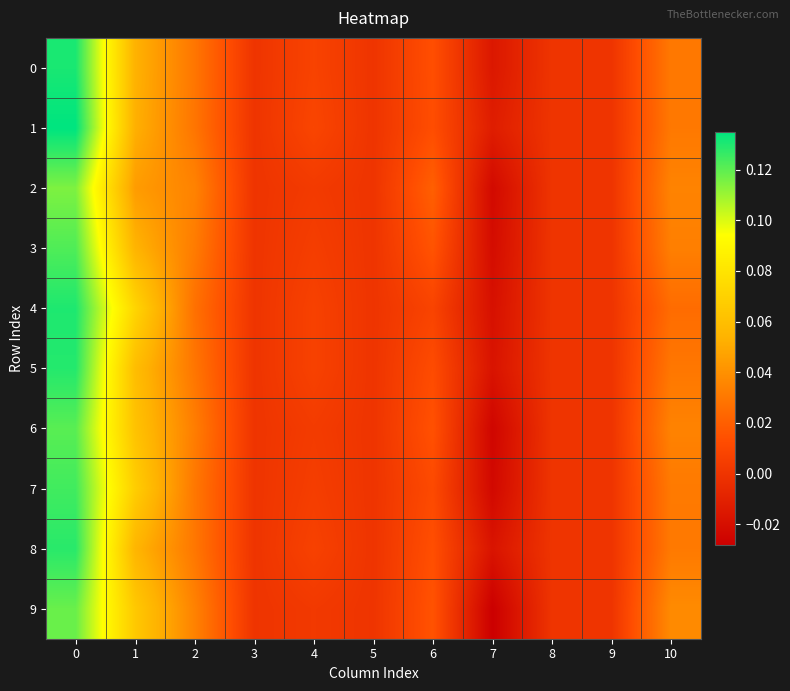

Rank the series by their maximum value, from highest to lowest.

1, 0, 4, 5, 8, 7, 3, 6, 9, 2